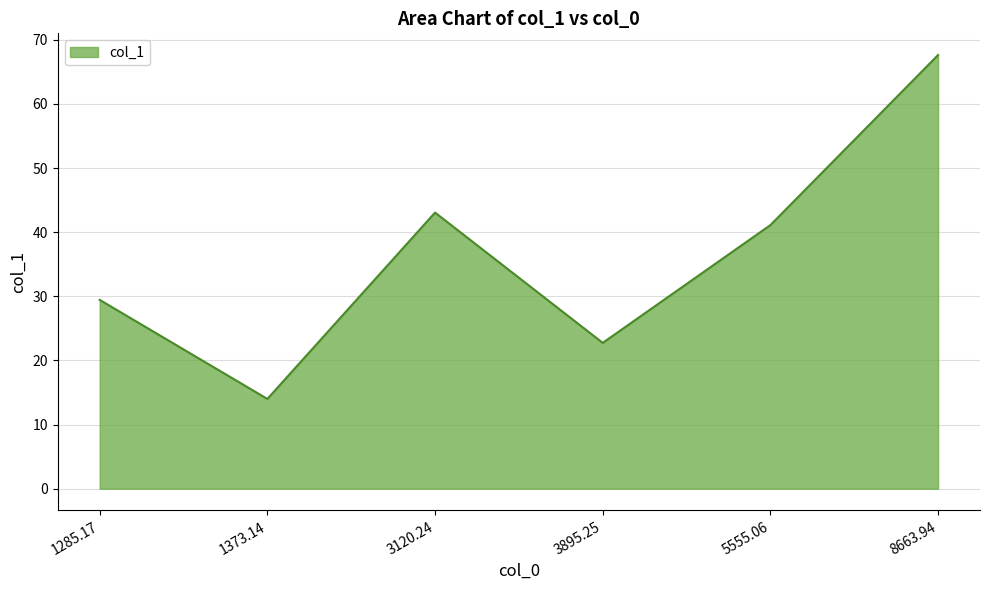

What position from the left is 5555.06?

5